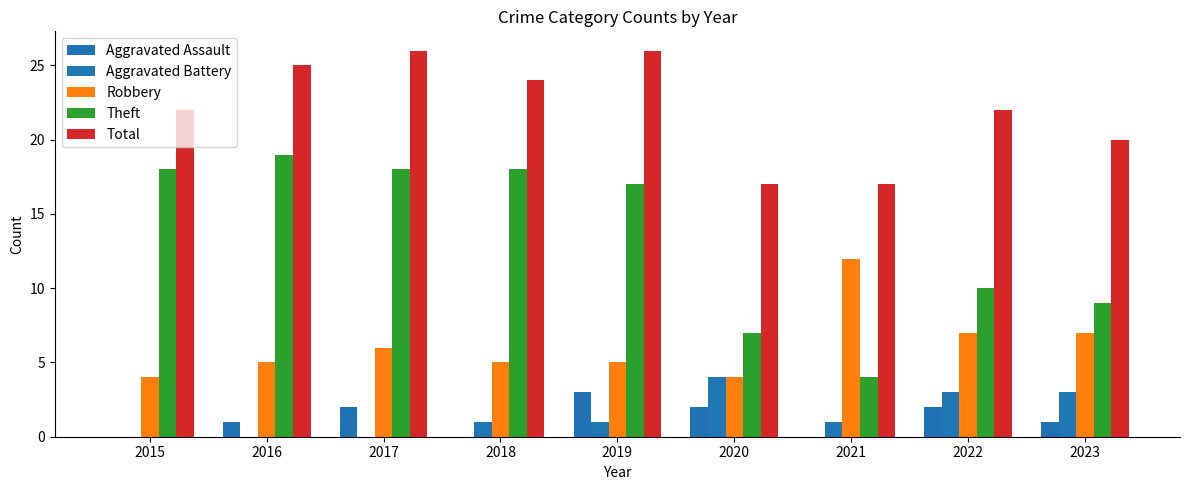

Reading right to left, what are all the values shown in this chart?

Aggravated Assault: 1	2	0	2	3	0	2	1	0
Aggravated Battery: 3	3	1	4	1	1	0	0	0
Robbery: 7	7	12	4	5	5	6	5	4
Theft: 9	10	4	7	17	18	18	19	18
Total: 20	22	17	17	26	24	26	25	22